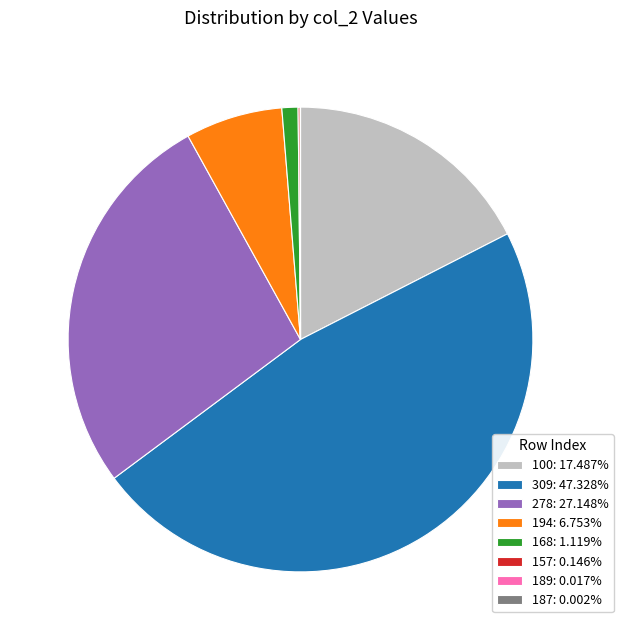

Is there any slice that represents more than half of the pie?

No